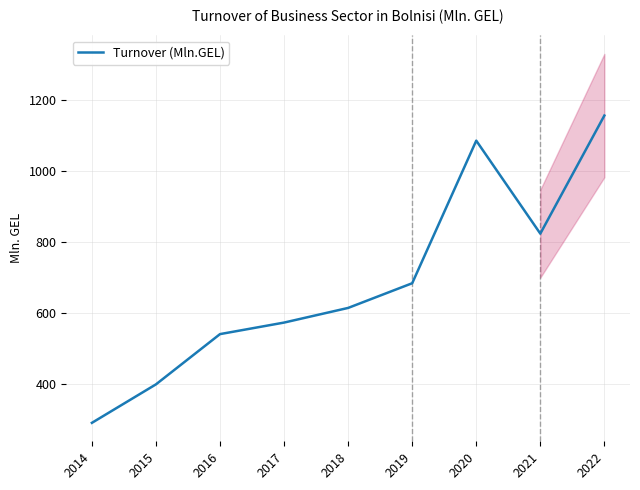

What is the maximum value shown in the chart?

1155.5